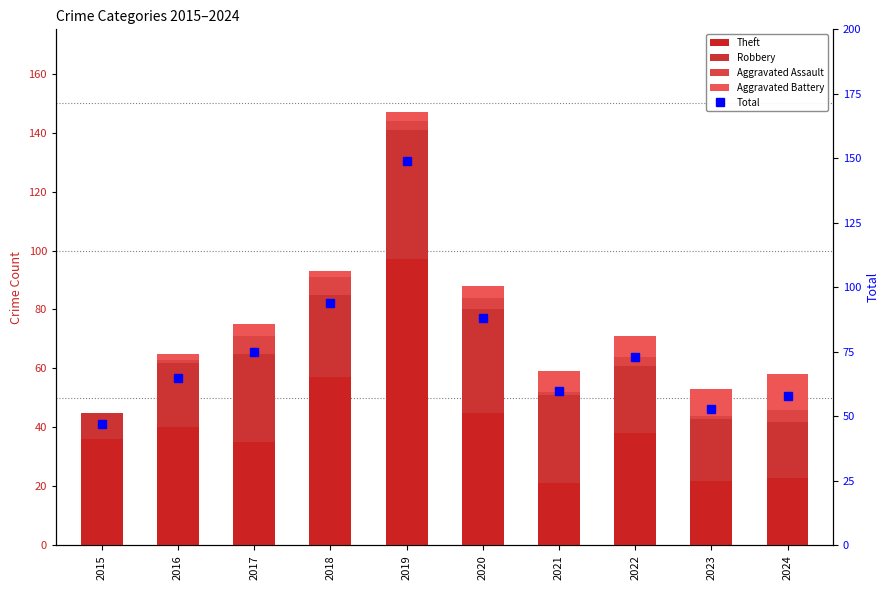

What are all the series names shown in the legend?

Theft, Robbery, Aggravated Assault, Aggravated Battery, Total